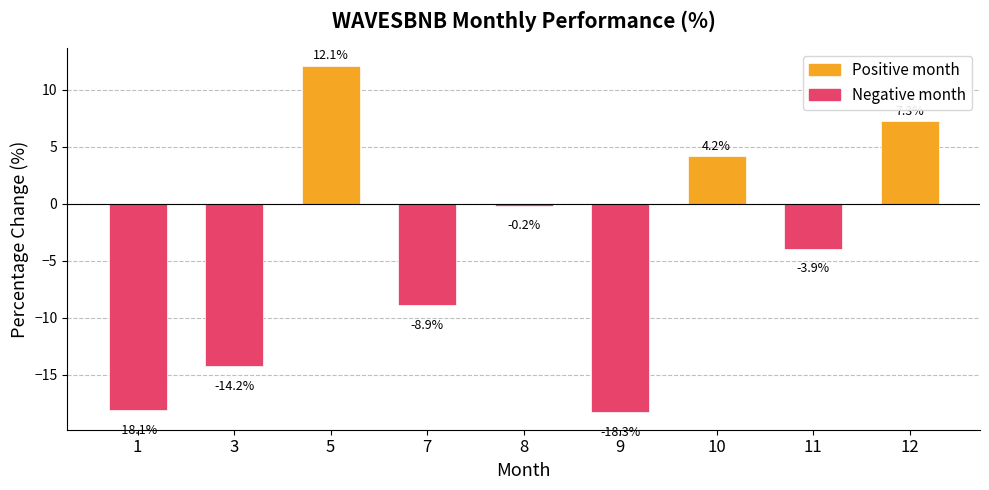

List the labels in order of value, largest first.

5, 12, 10, 8, 11, 7, 3, 1, 9